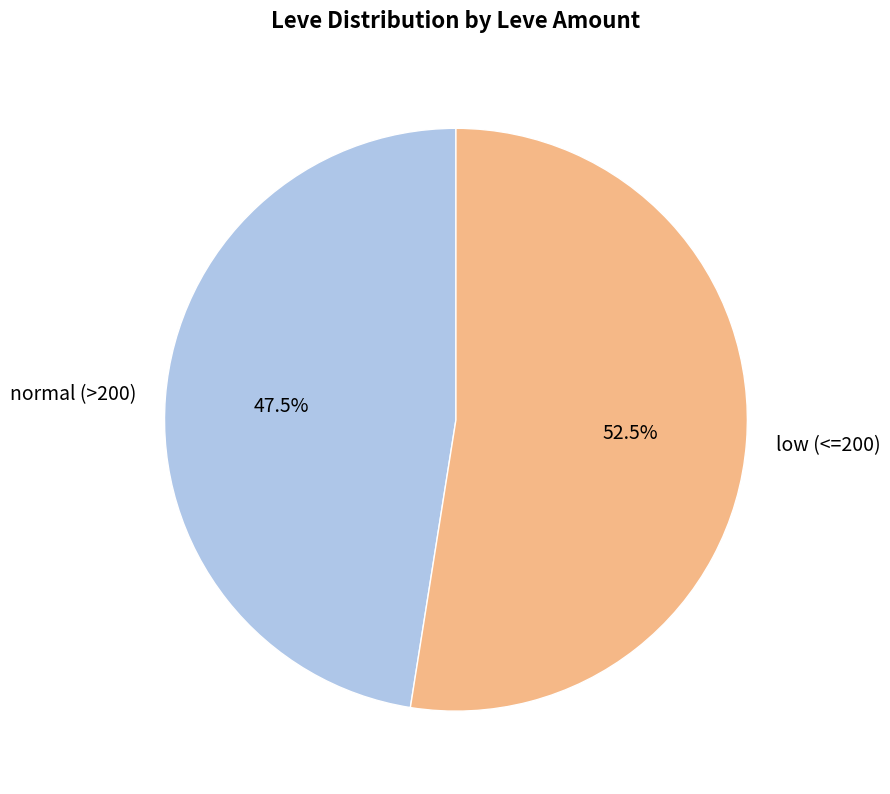

What is the ratio of the value at low (<=200) to the value at normal (>200)?

1.1